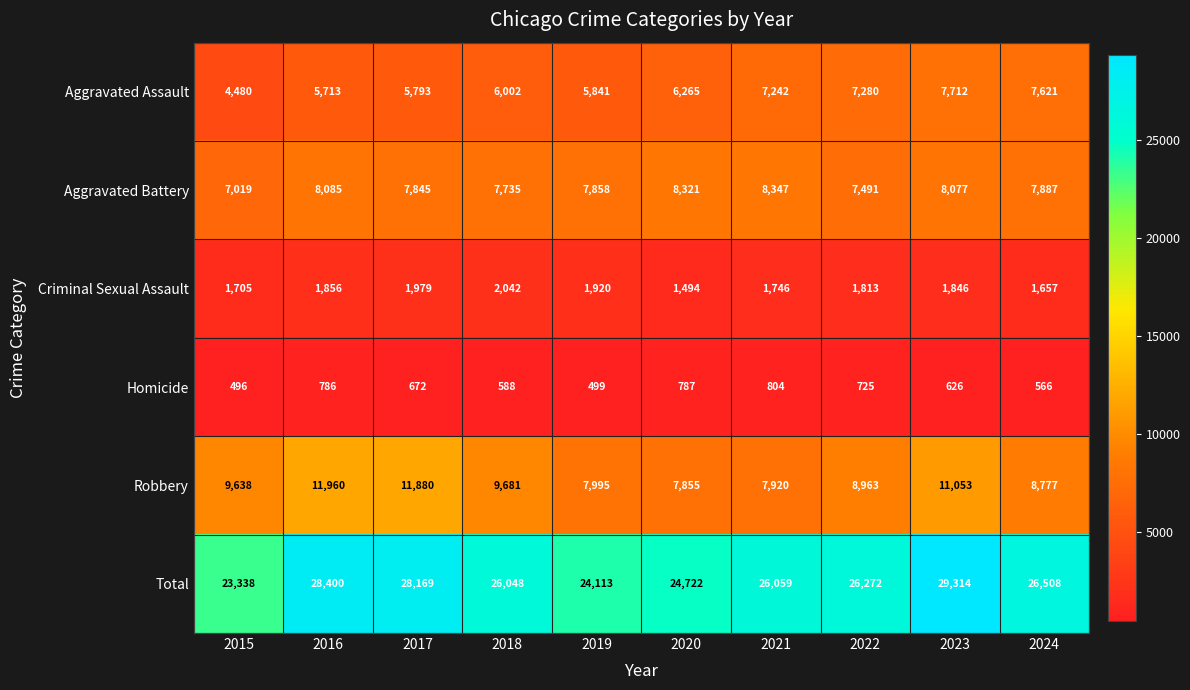

At which label is Aggravated Assault closest to 6096?

2018